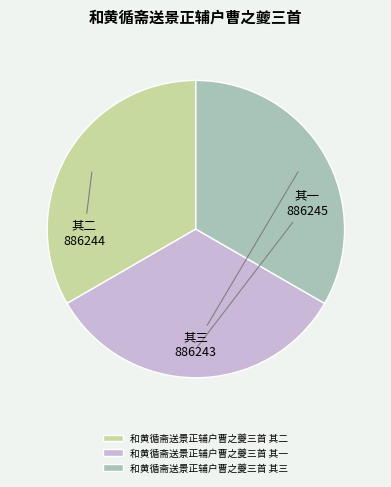

Is 和黄循斋送景正辅户曹之夔三首 其一 the majority of the pie?

No